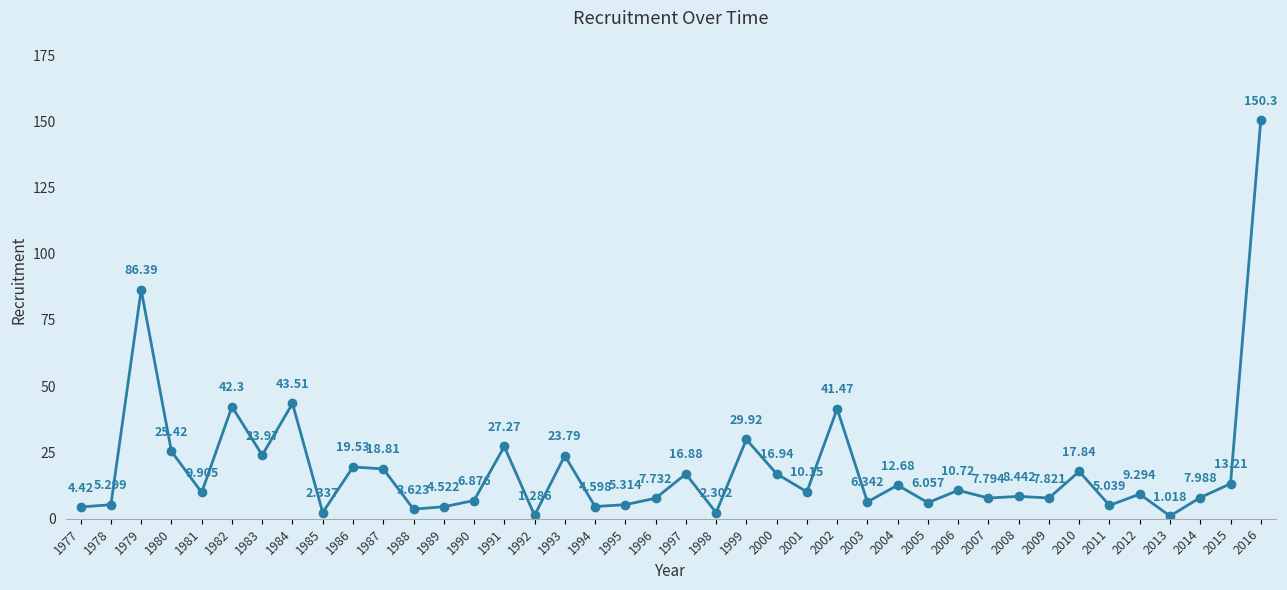

How many points are lower than both their immediate neighbors (excluding endpoints)?

14